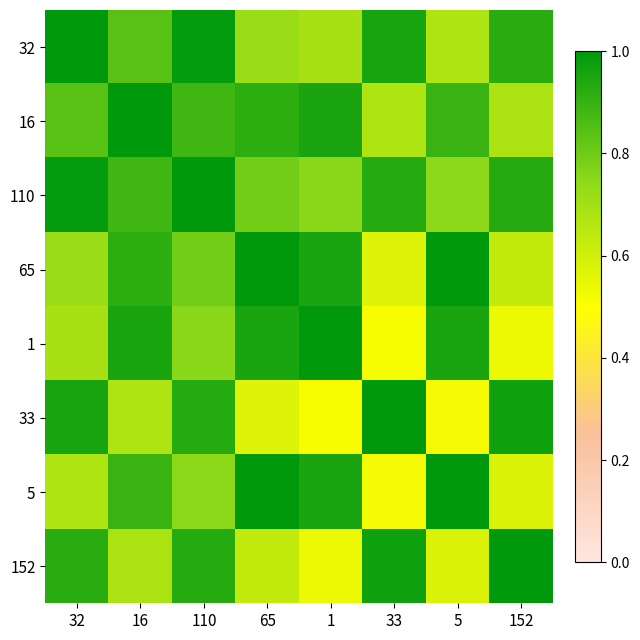

Between 65 and 33, which series saw the biggest shift?

5